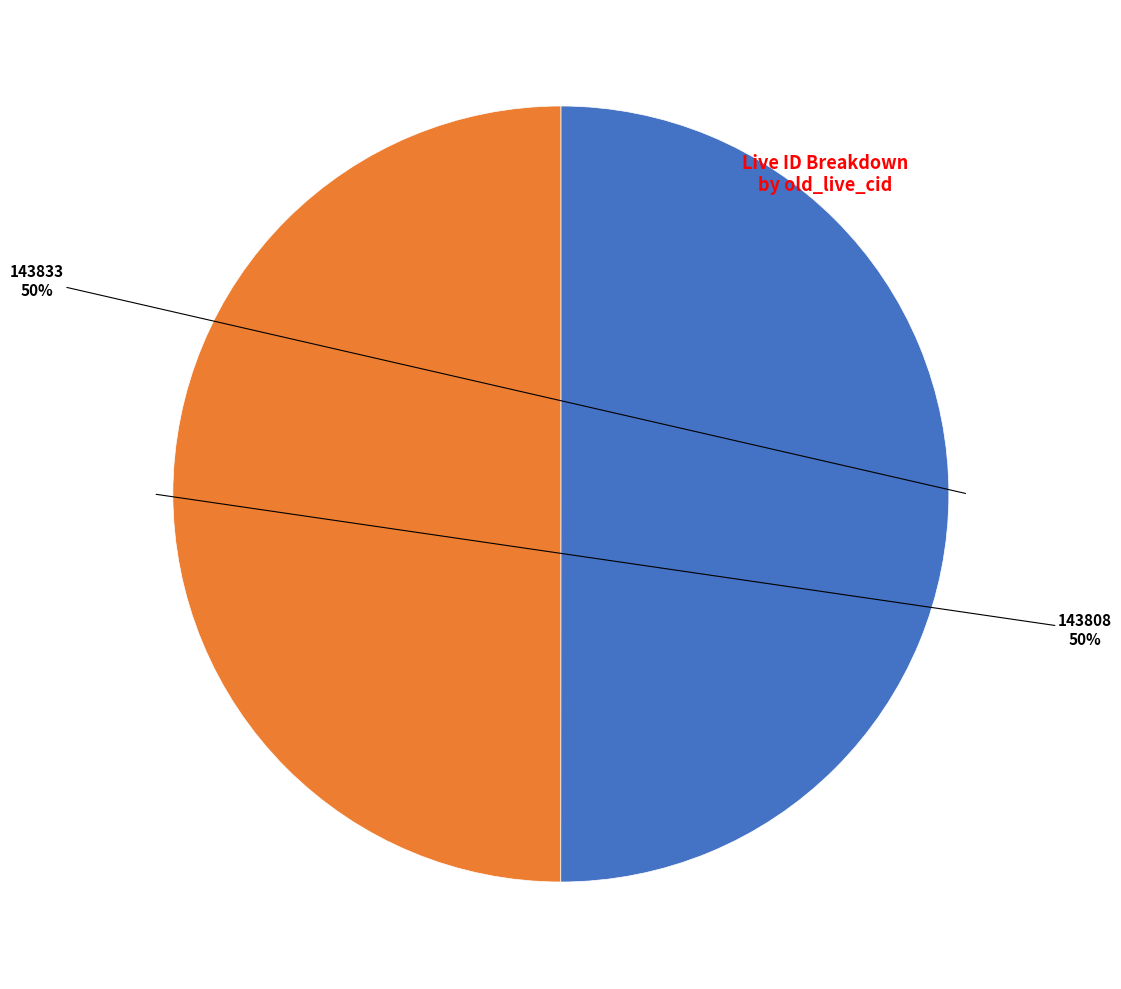

To the nearest percent, what is the average slice percentage?

50%